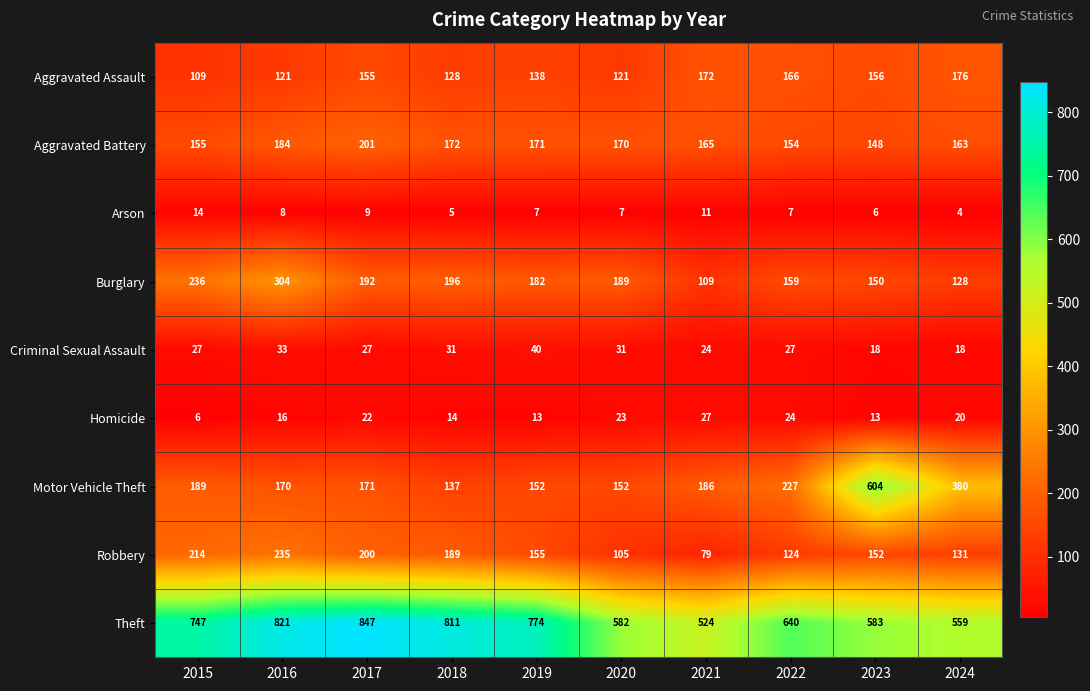

What is the spread (max minus min) of values at 2022?

633